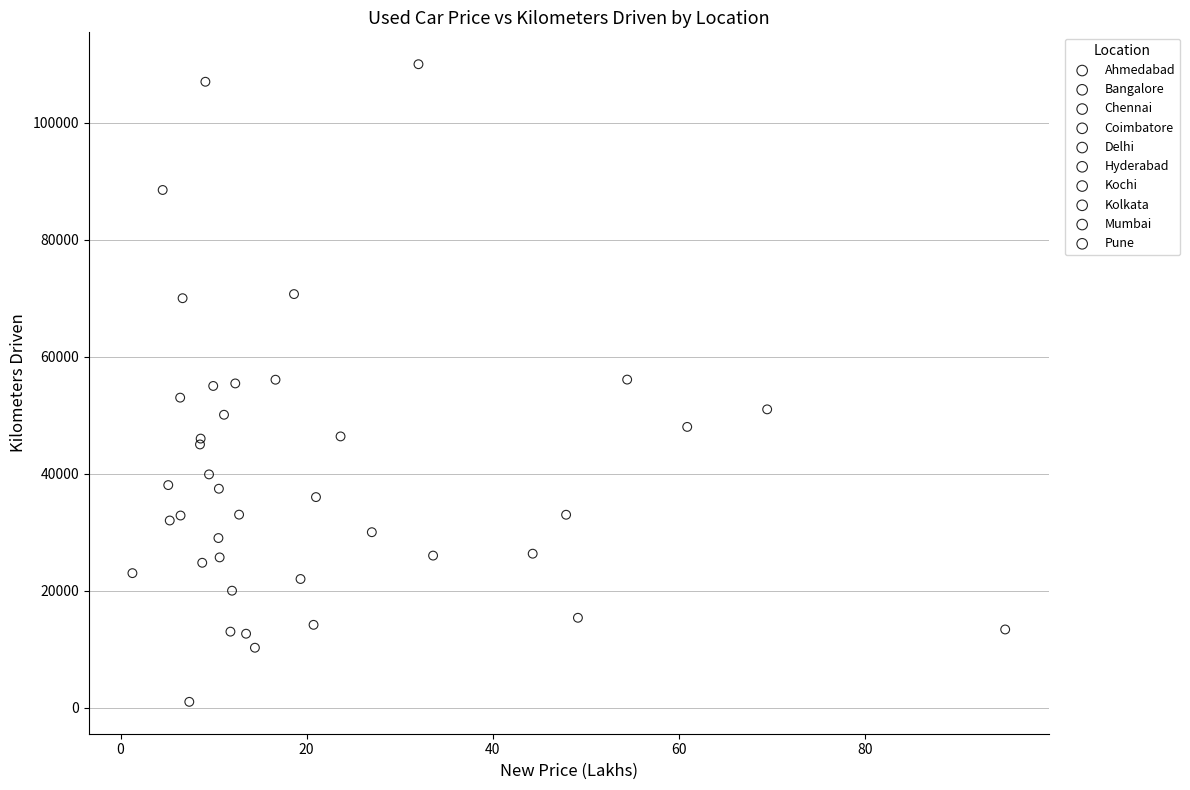

What are all the series names shown in the legend?

Ahmedabad, Bangalore, Chennai, Coimbatore, Delhi, Hyderabad, Kochi, Kolkata, Mumbai, Pune